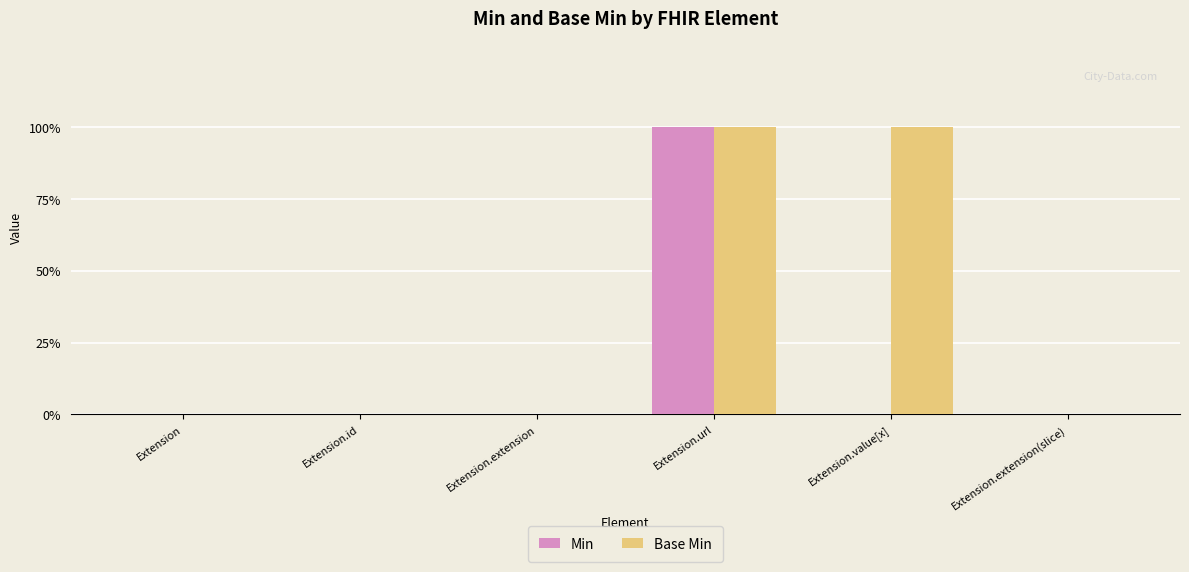

The Min series shows 1 at Extension.extension(slice). True or false?

False